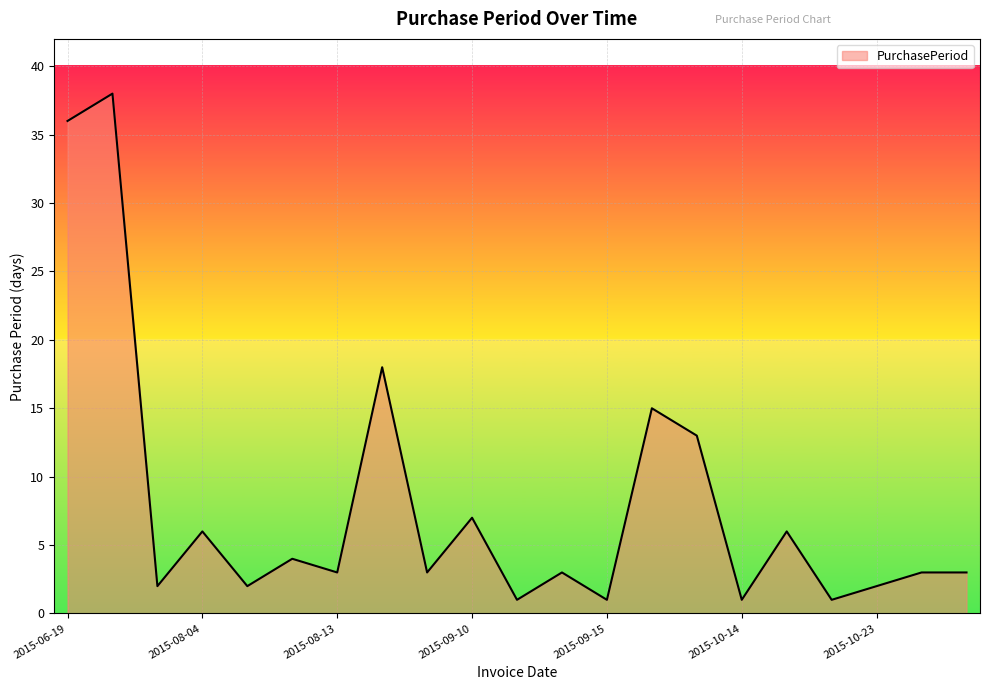

What is the maximum value shown in the chart?

38